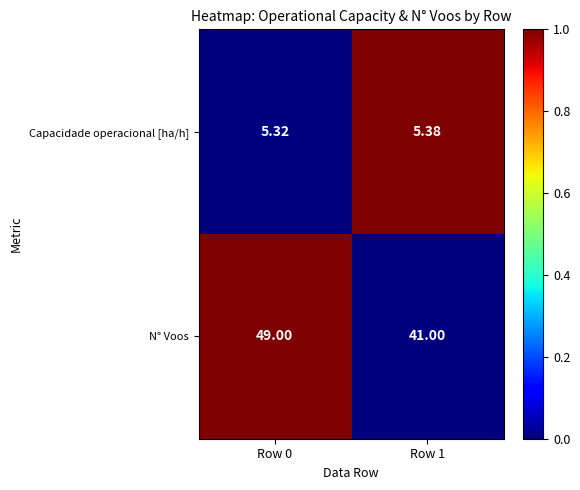

Rank the series at Row 0 from lowest to highest value.

Capacidade operacional [ha/h], N° Voos